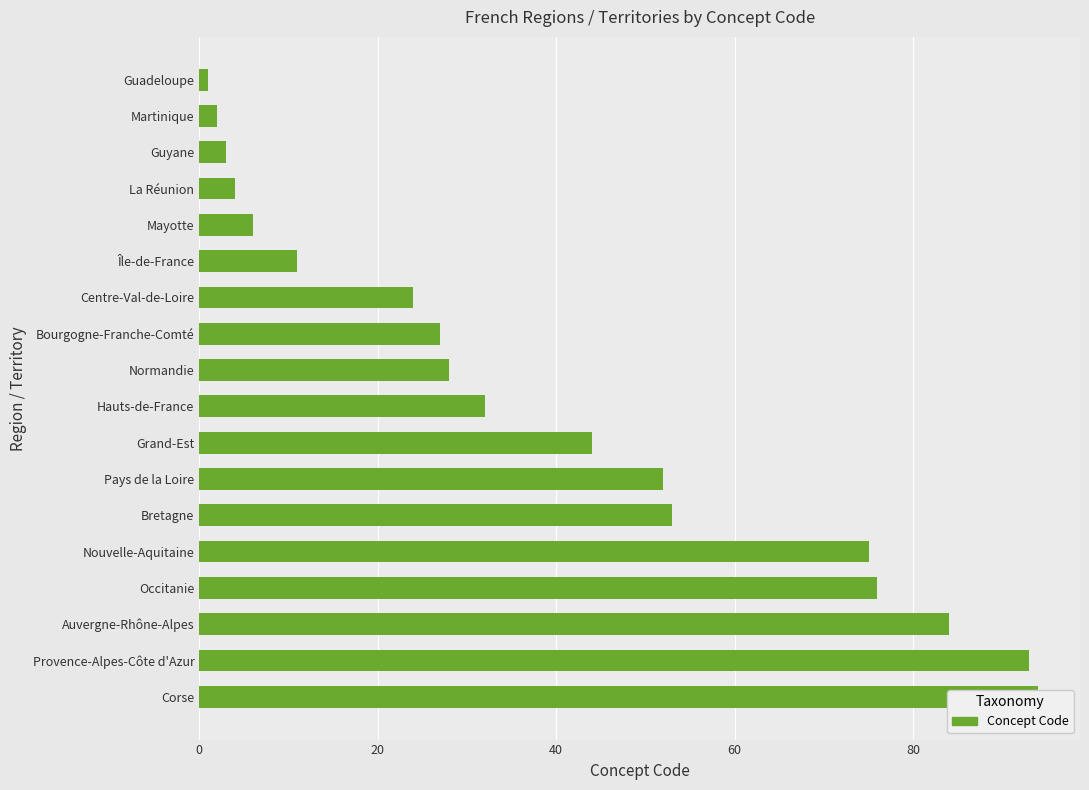

True or false: the data shows 22 at Occitanie.

False